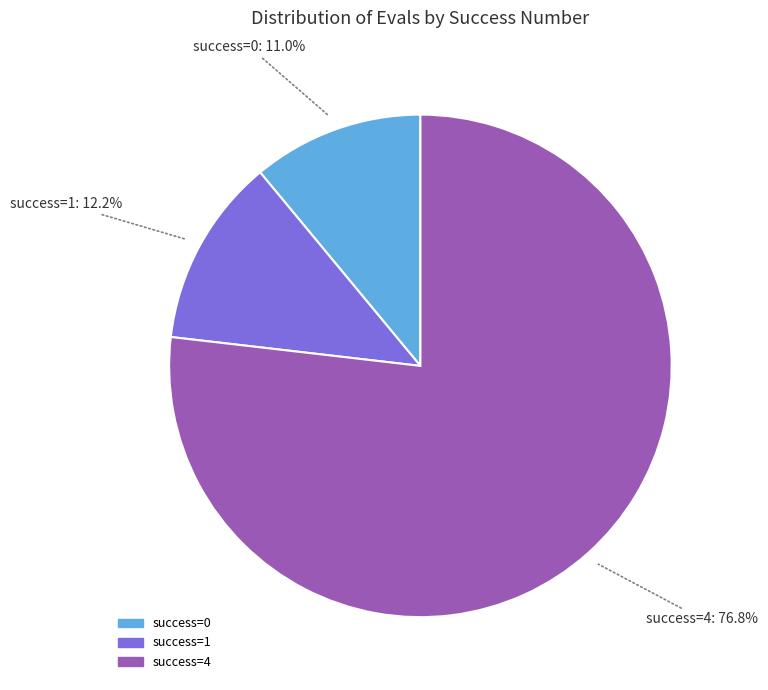

How many slices are in this pie chart?

3